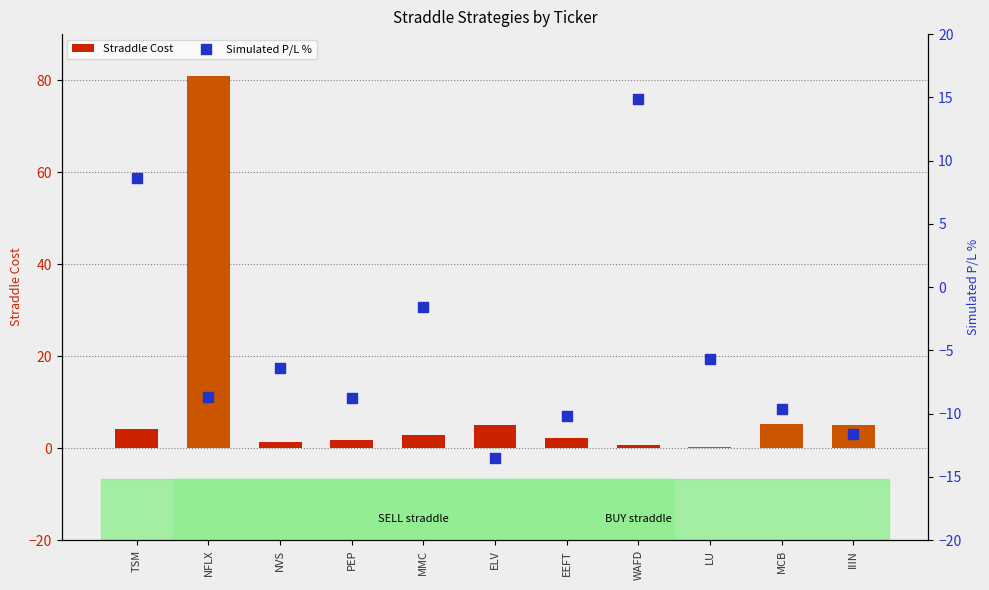

At how many categories does at least one series exceed 61?

1